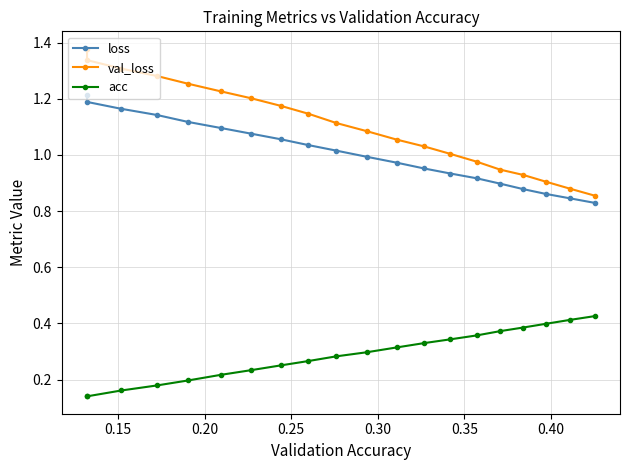

True or false: loss and acc intersect in this chart.

False